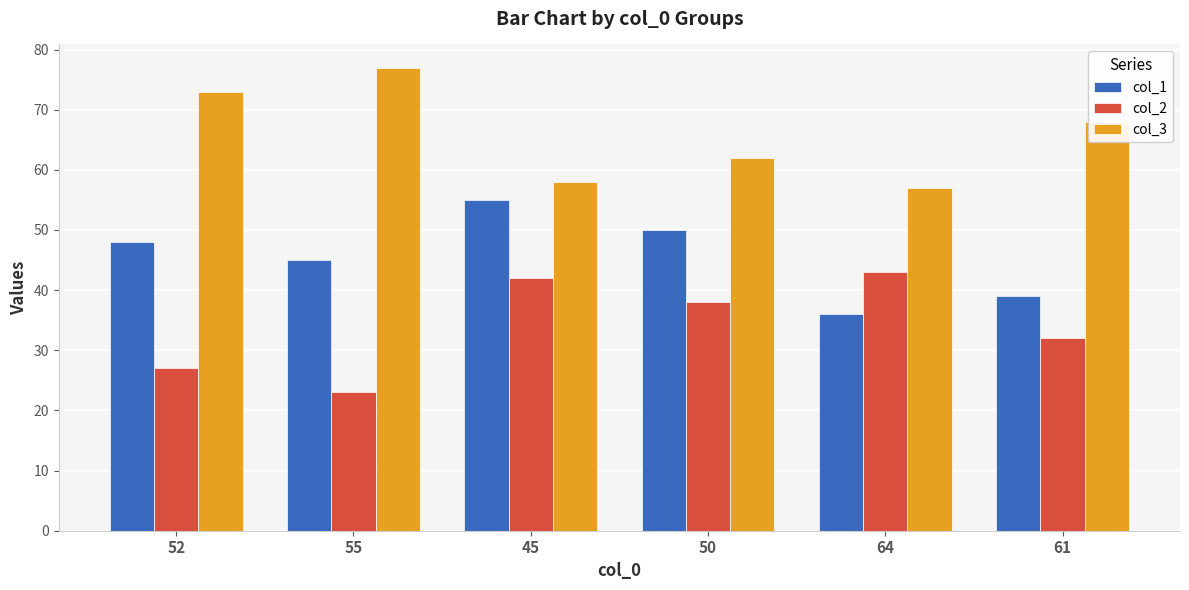

How many values in the col_3 series are below 68?

3